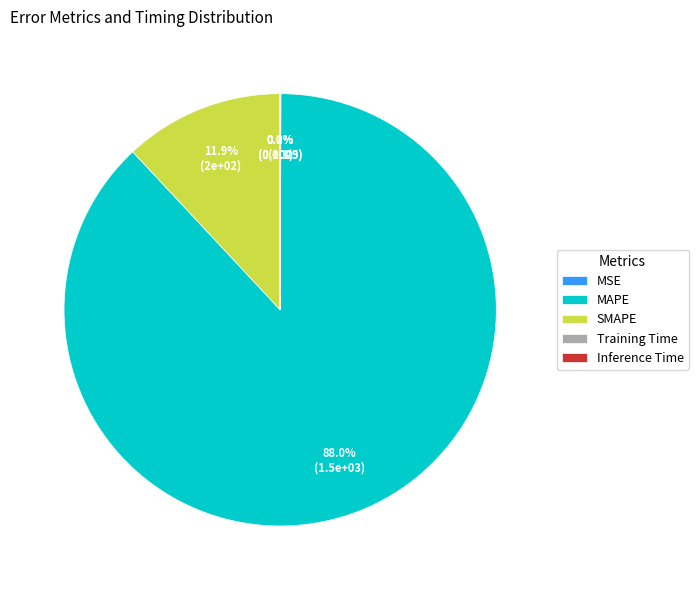

Which has a higher value, MAPE or SMAPE?

MAPE